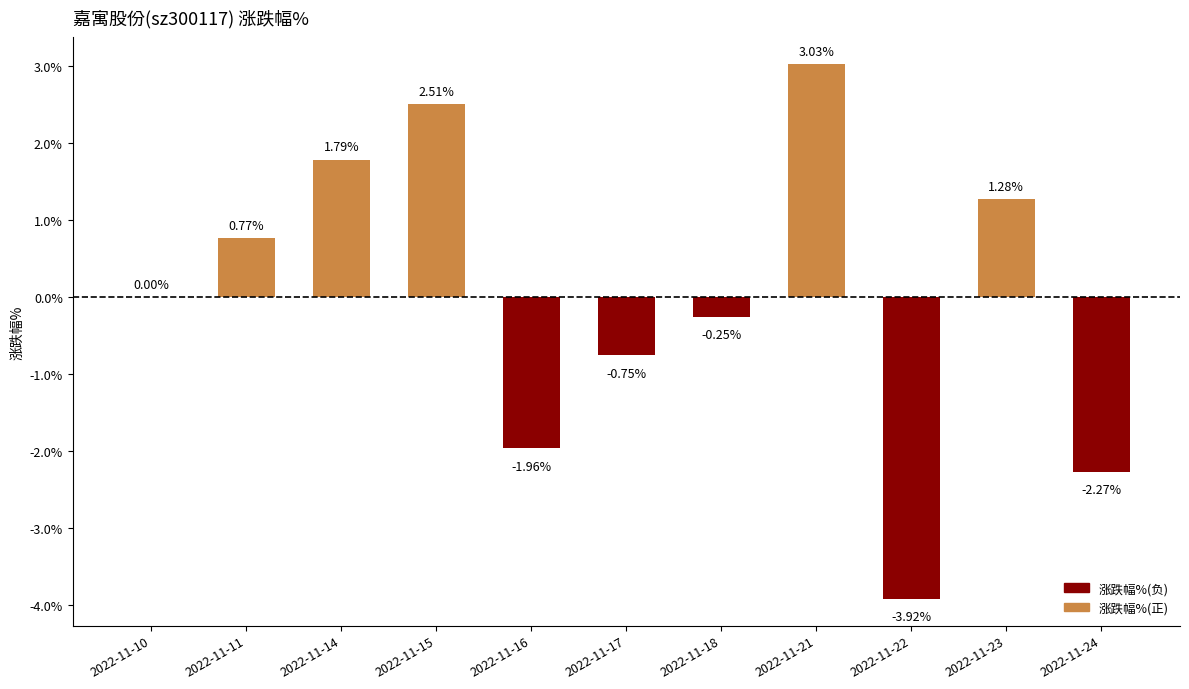

What is the sum of the values at 2022-11-21 and 2022-11-11?

3.8